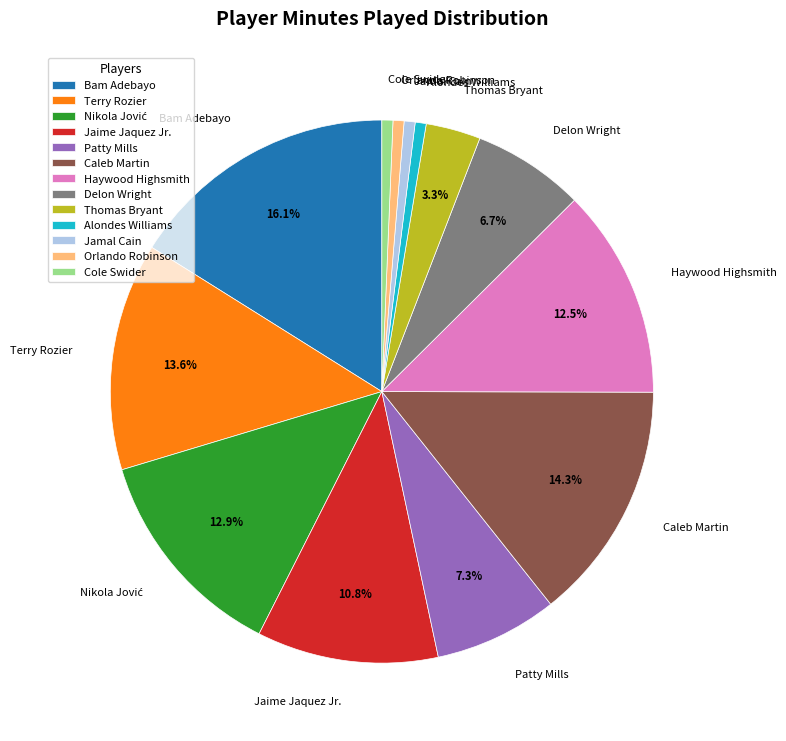

Does Patty Mills account for over 50% of the chart?

No